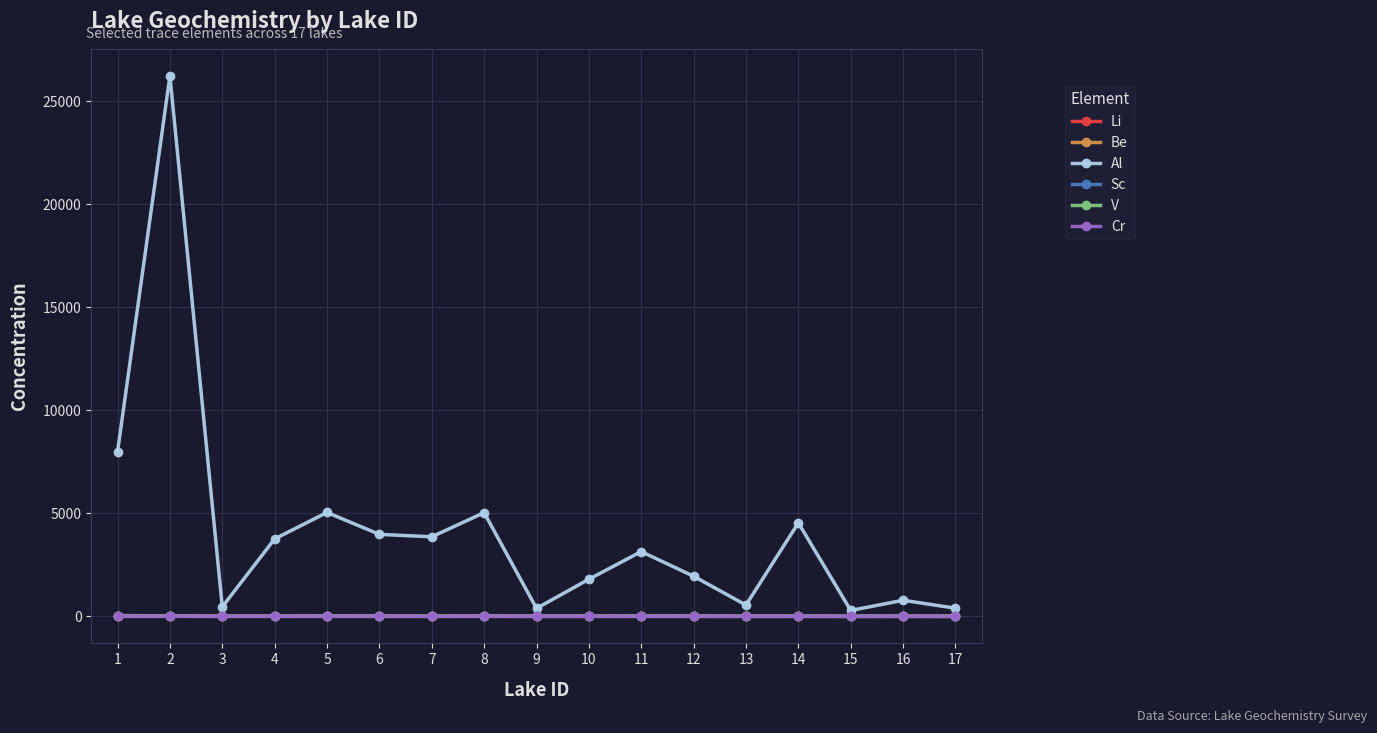

Between 3 and 12, which series saw the biggest shift?

Al